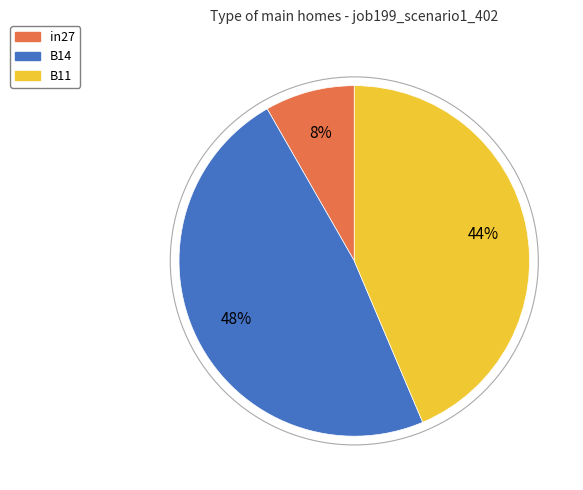

To the nearest percent, what is the difference between the largest and smallest slice percentages?

40%